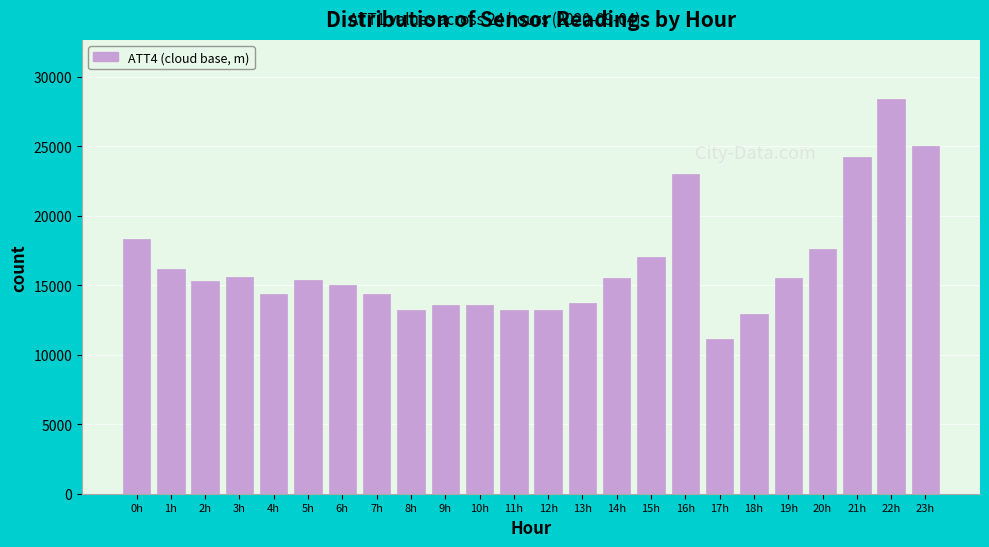

Approximately how many times larger is the value at 15h compared to 3h?

1.1